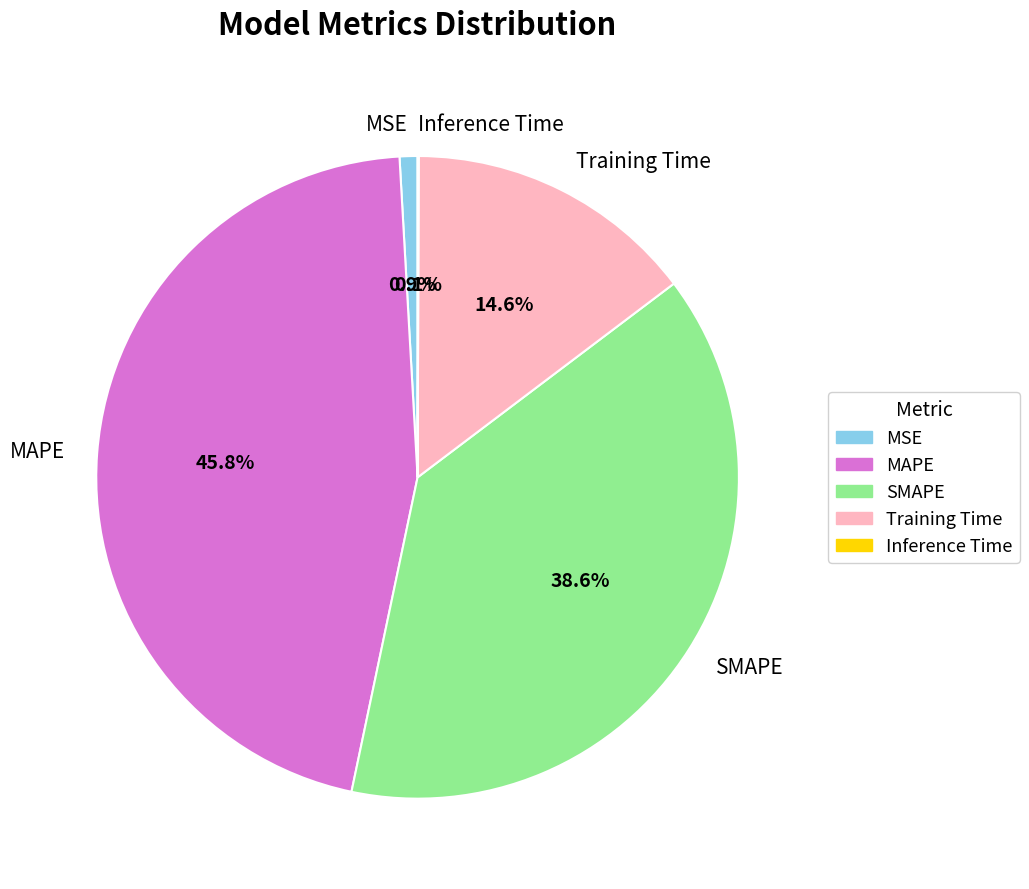

Combined, do SMAPE and Training Time account for over 50%?

Yes